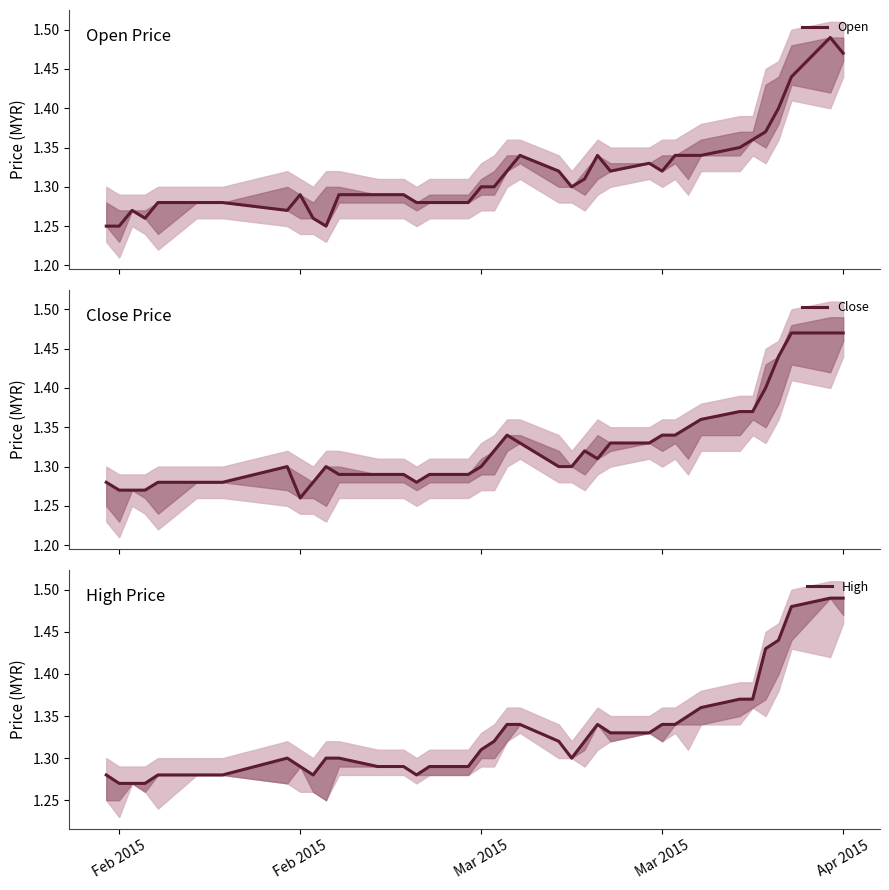

What is the difference between the maximum and second lowest values in the Open series?

0.2